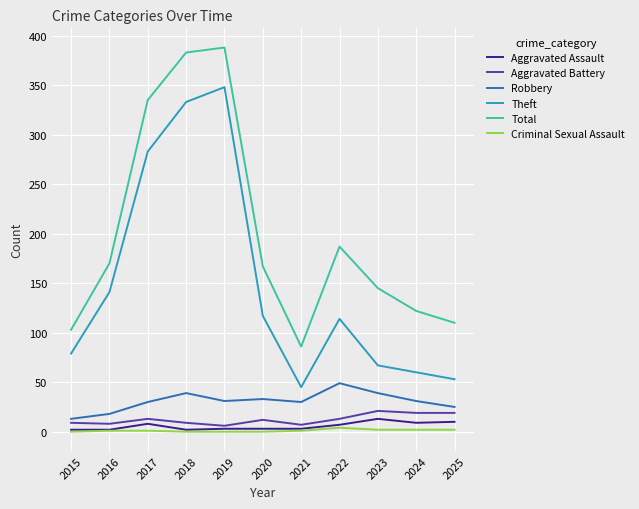

What are all the series names shown in the legend?

Aggravated Assault, Aggravated Battery, Robbery, Theft, Total, Criminal Sexual Assault